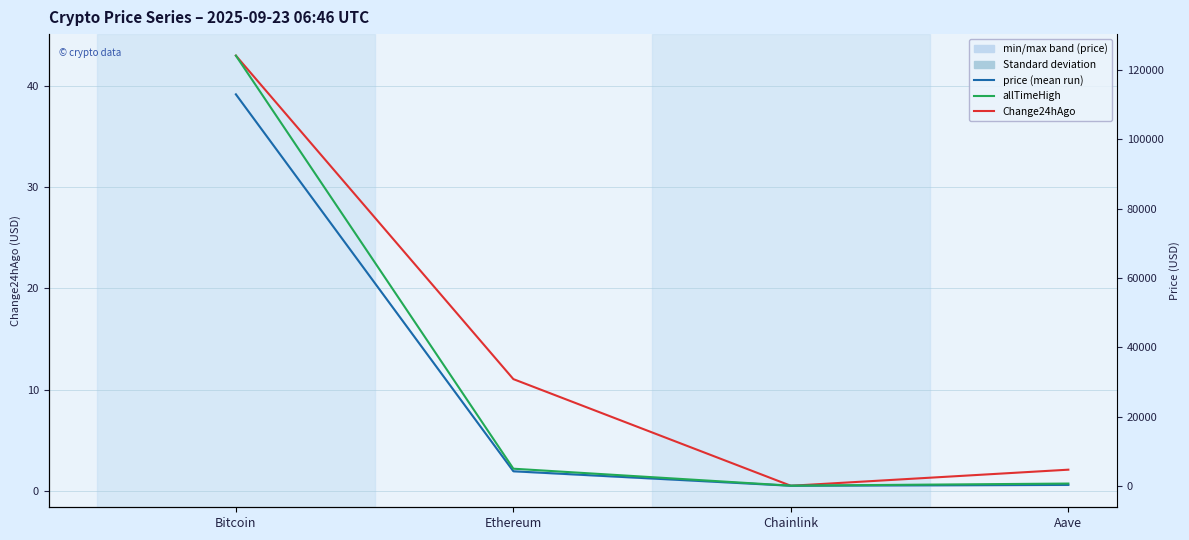

What is the difference between the highest and lowest values at Aave?

659.6